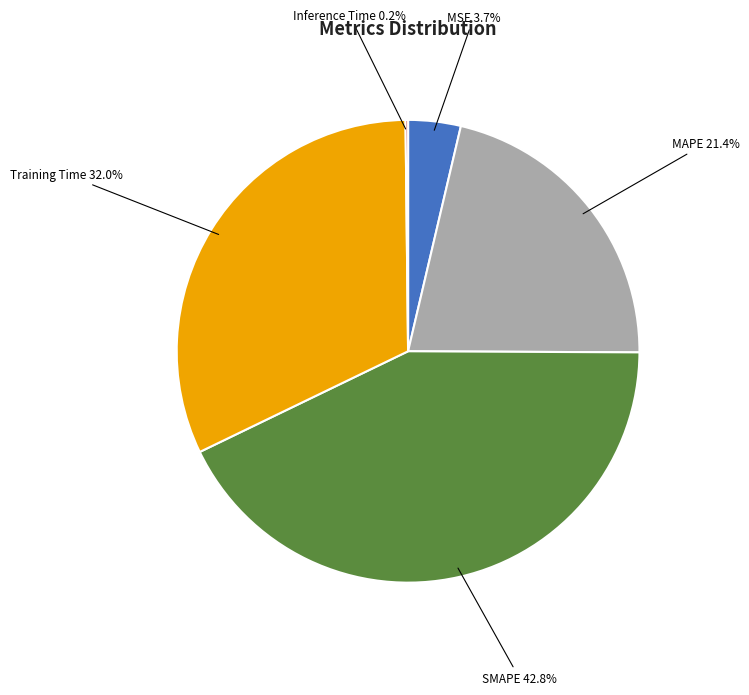

Is the sum of MAPE and MSE greater than half?

No